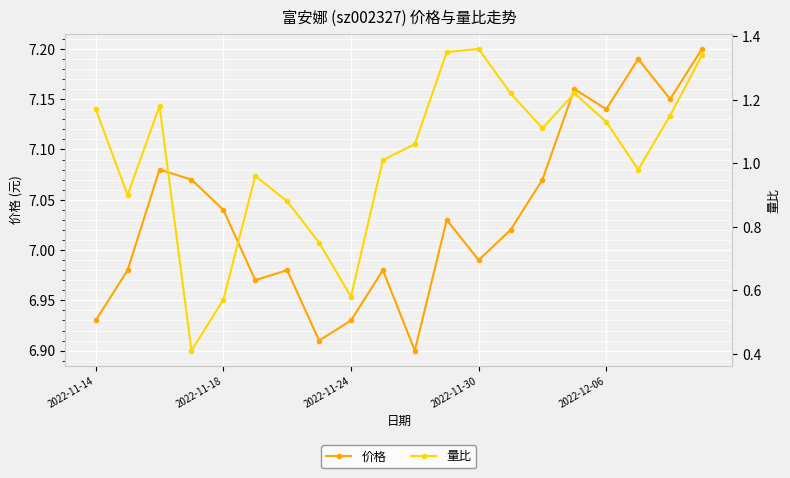

Rank the series at 11 from highest to lowest value.

价格, 量比